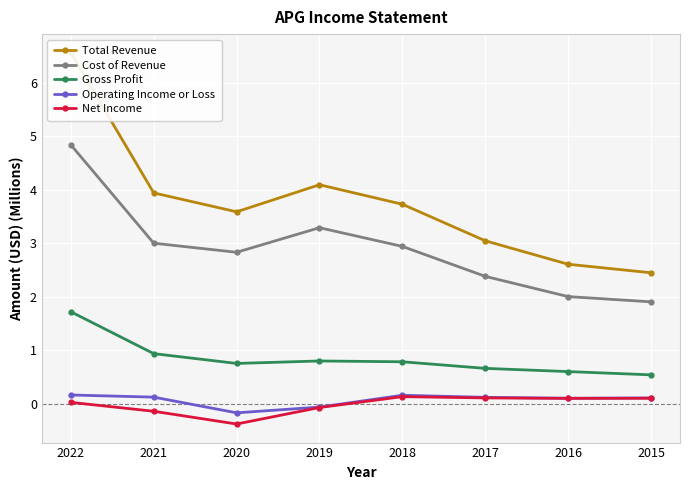

What is the sum of all Cost of Revenue values?

23.2